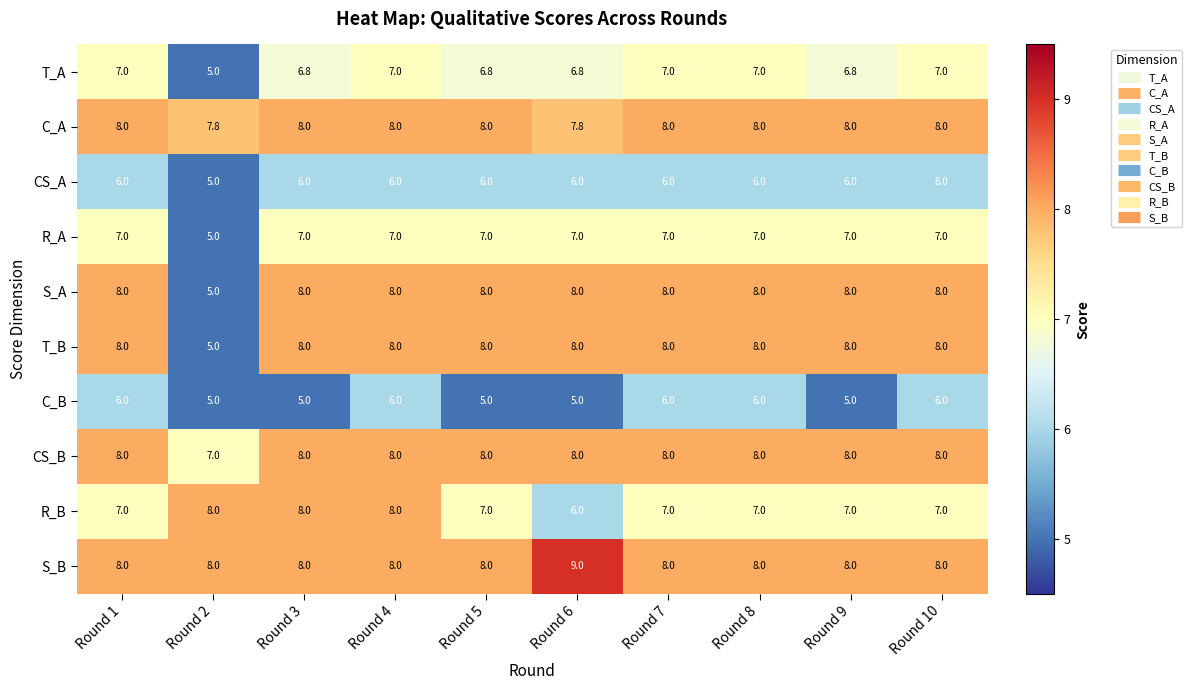

Read the S_A value at Round 9.

8.0